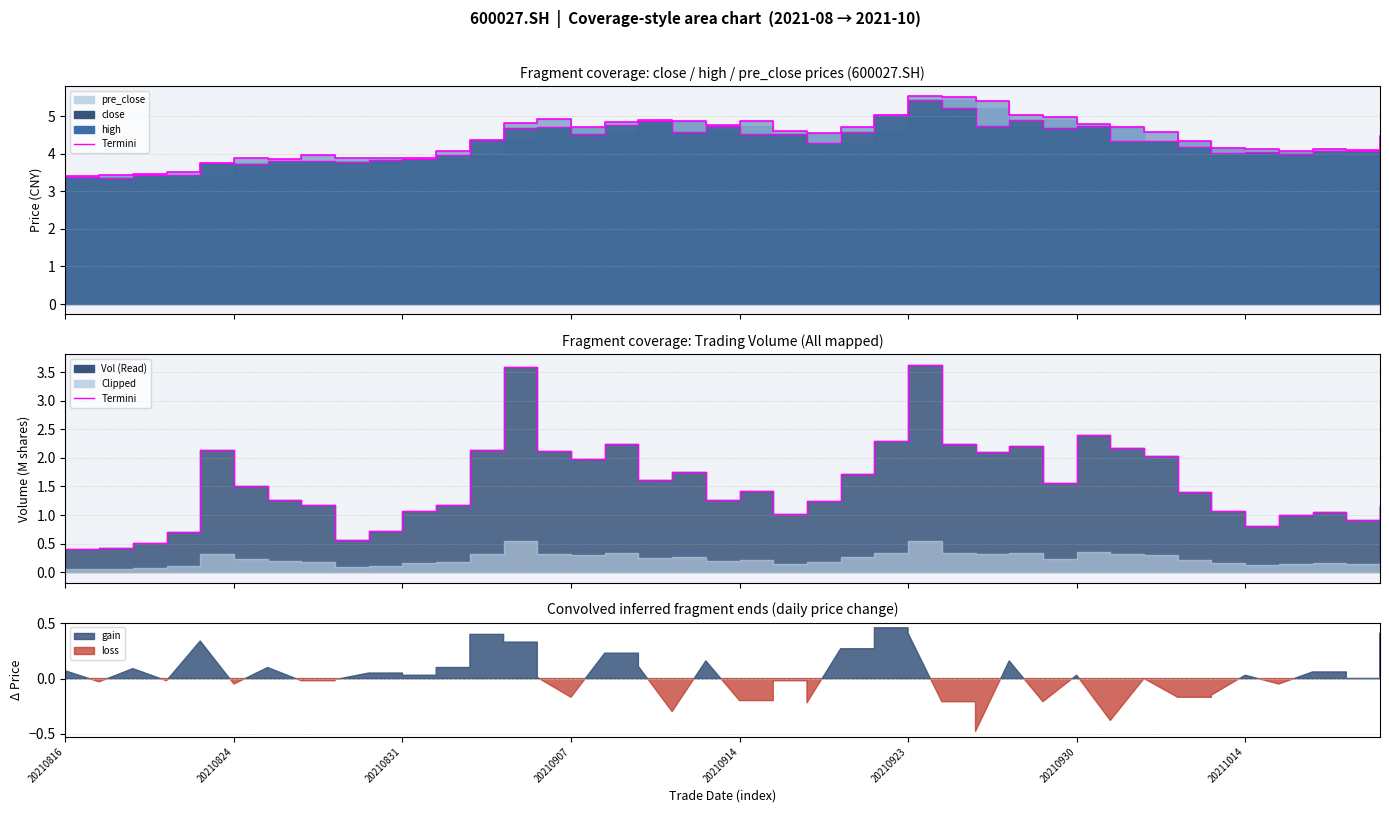

True or false: high_edge has more than 0 points higher than both neighbors.

True